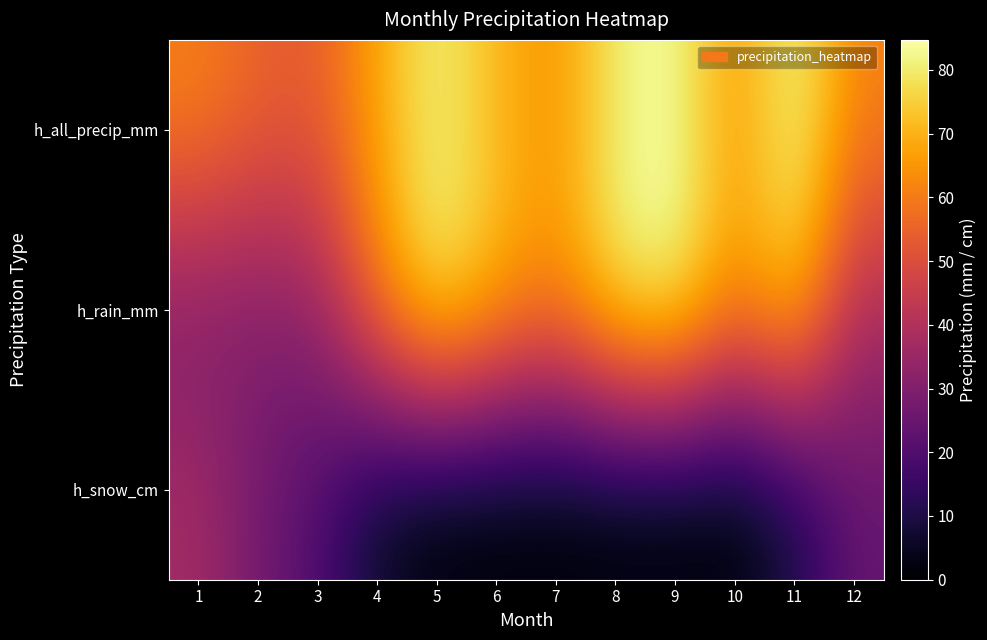

Reading left to right, what are all the values shown in this chart?

h_all_precip_mm: 1=61.5	2=55.4	3=53.7	4=68.0	5=82.0	6=70.9	7=63.9	8=81.1	9=84.7	10=64.4	11=84.1	12=61.5
h_rain_mm: 1=29.1	2=29.7	3=33.6	4=61.1	5=82.0	6=70.9	7=63.9	8=81.1	9=84.7	10=64.3	11=75.4	12=38.2
h_snow_cm: 1=37.2	2=27.0	3=19.8	4=5.0	5=0.0	6=0.0	7=0.0	8=0.0	9=0.0	10=0.1	11=8.3	12=24.1